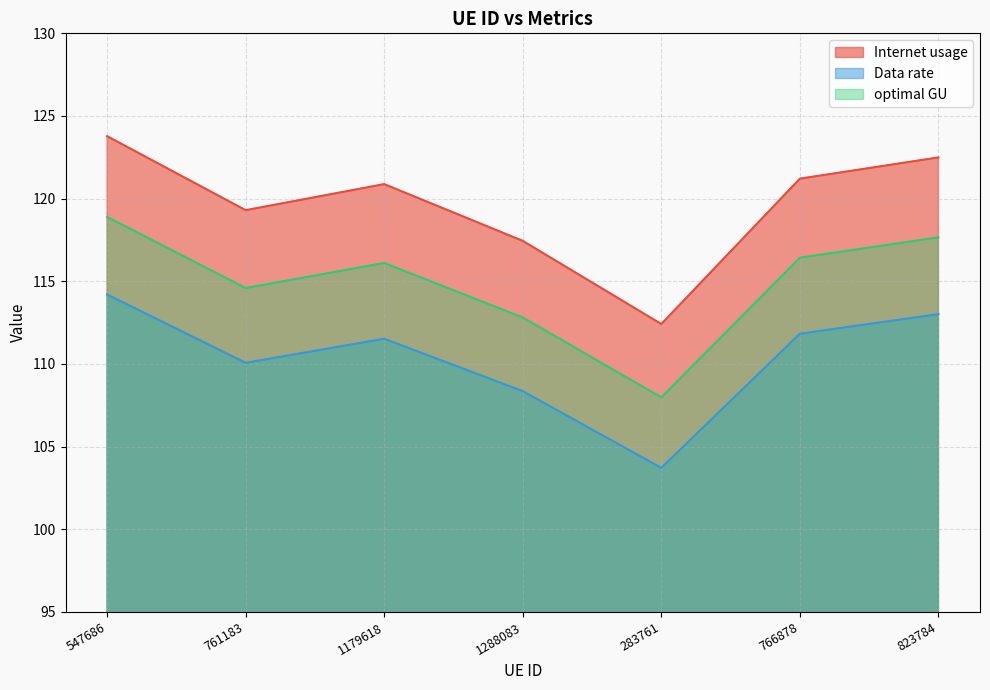

Which series has the largest range (max minus min)?

Internet usage